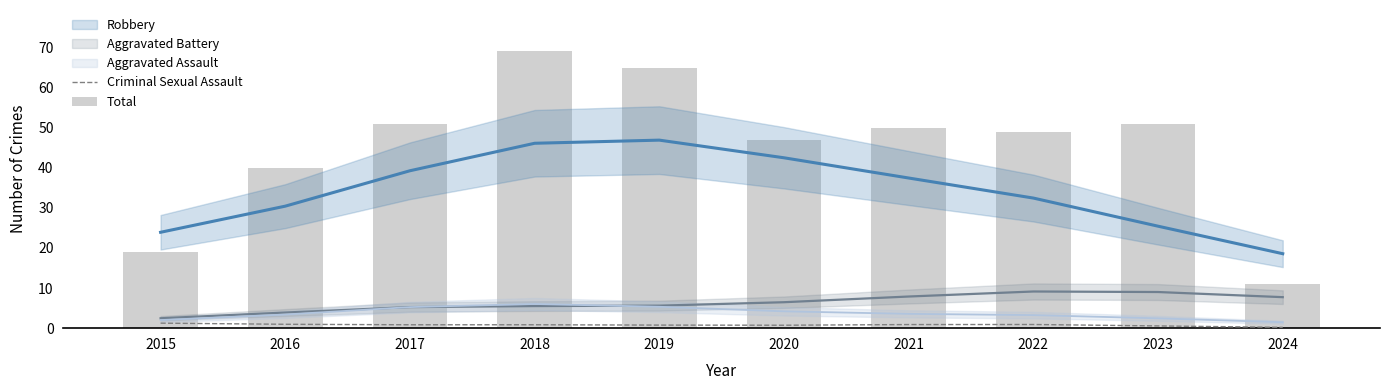

At which label does Total first exceed 50?

2017